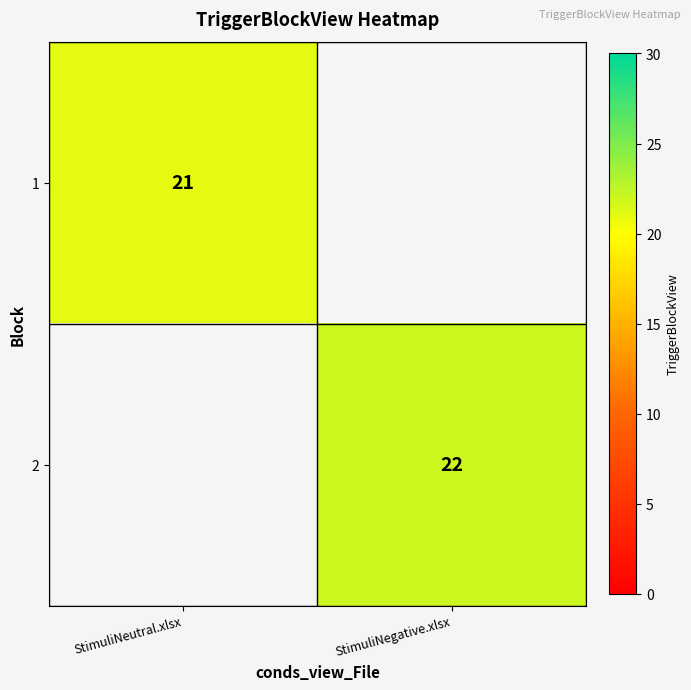

True or false: 1 has a value of 21 at StimuliNeutral.xlsx.

True